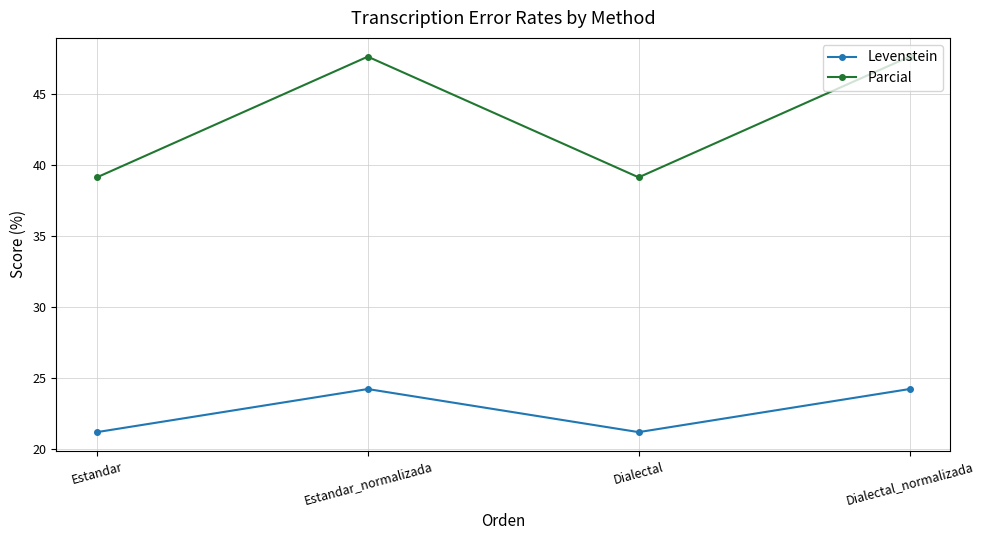

Which series has the largest range (max minus min)?

Parcial